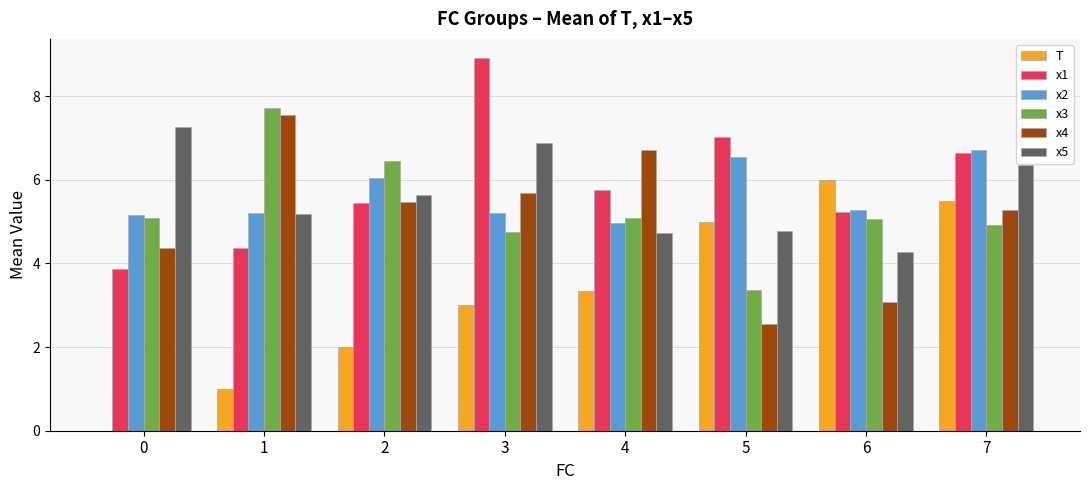

What is the sum of all x2 values?

45.1